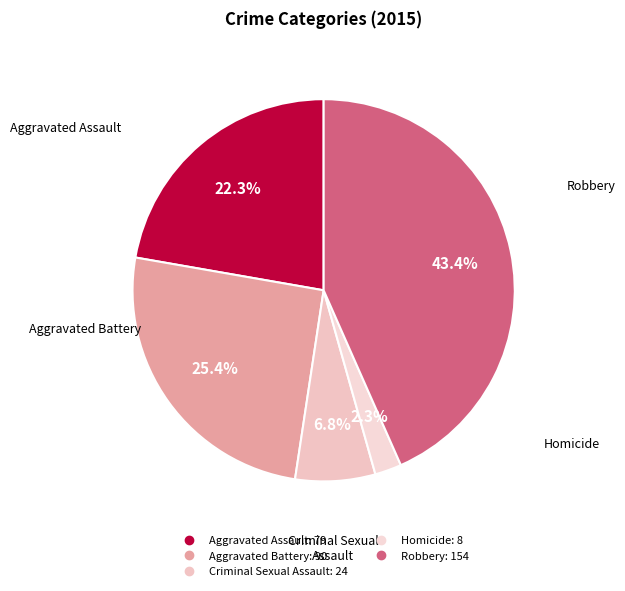

Is there any slice that represents more than half of the pie?

No